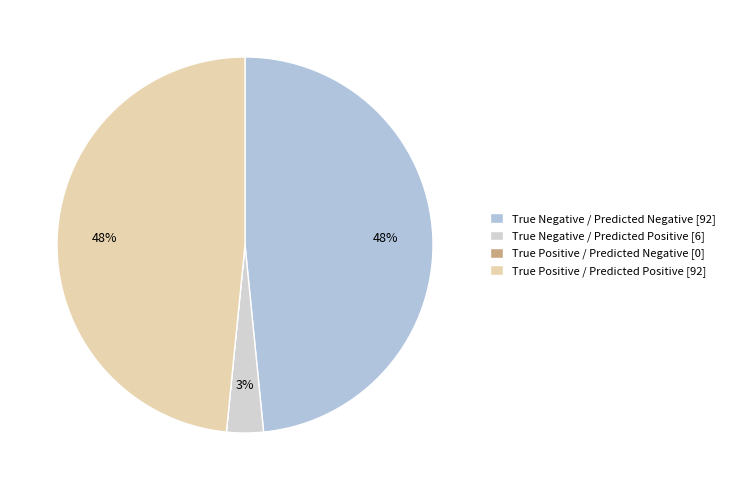

How many slices are in this pie chart?

4